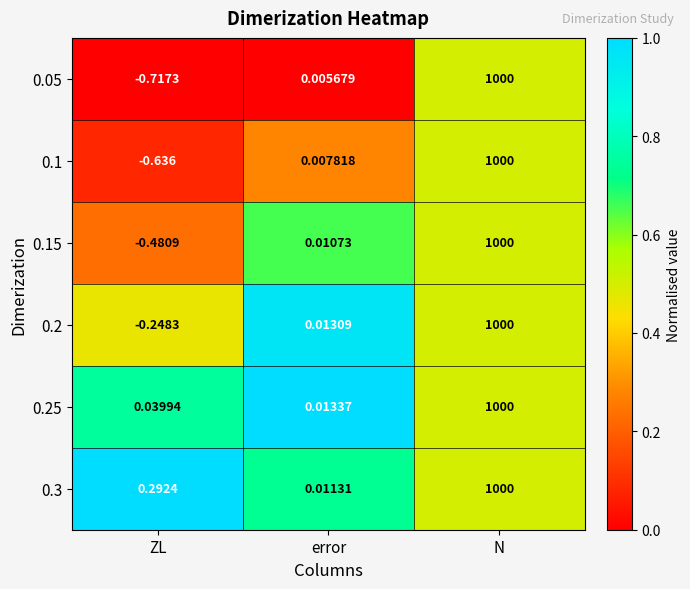

Where is 0.05 nearest to the value 499?

error